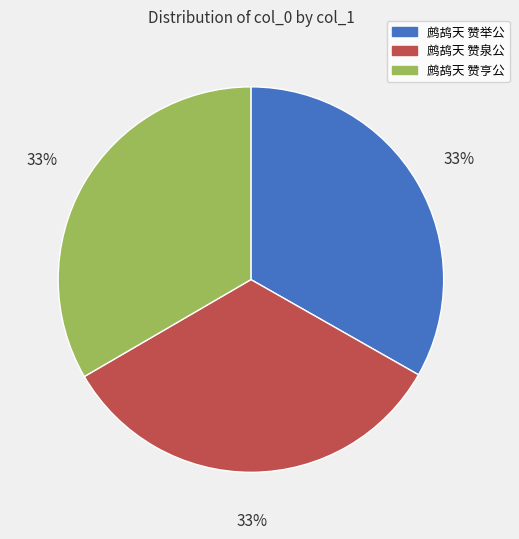

Does 鹧鸪天 赞泉公 represent more than half of the total?

No